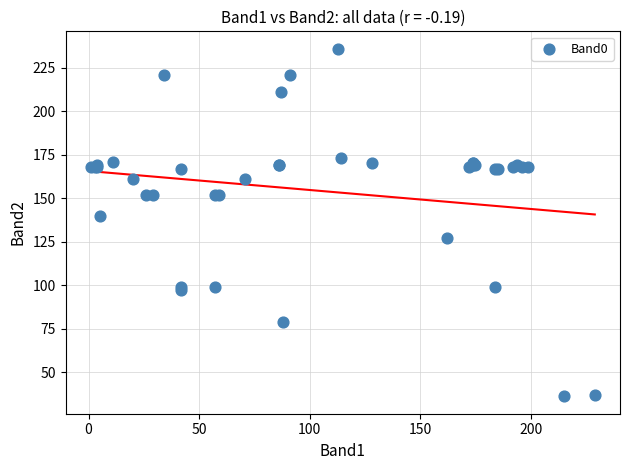

What Y value in the scatter plot is closest to 136?

140